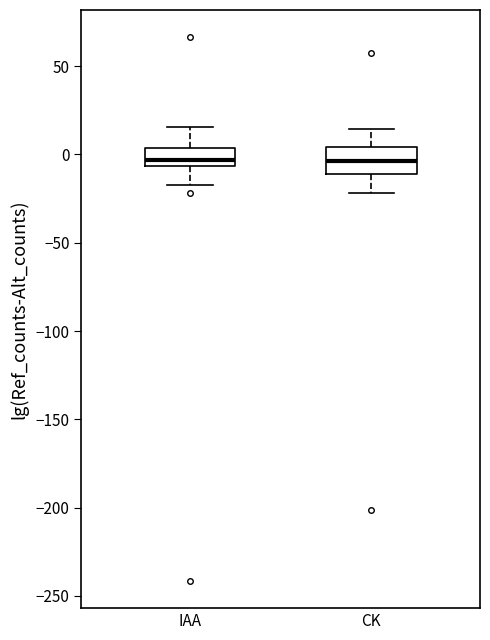

Where does the lower whisker of the box for IAA end on the y-axis? The values are not printed on the chart, so give them approximately, as read against the axis.

-15